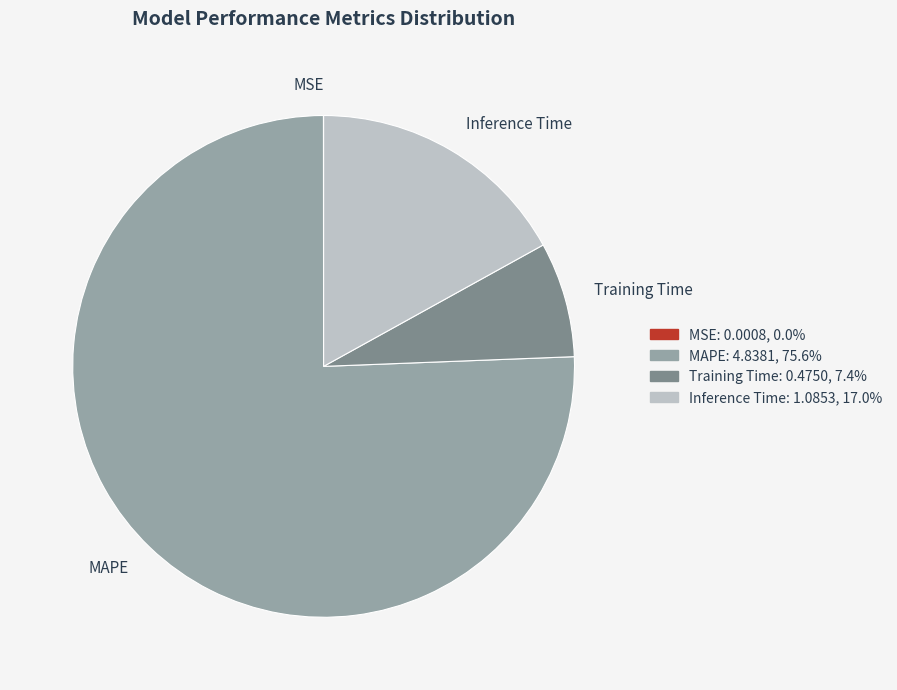

Which has a higher value, MAPE or Training Time?

MAPE